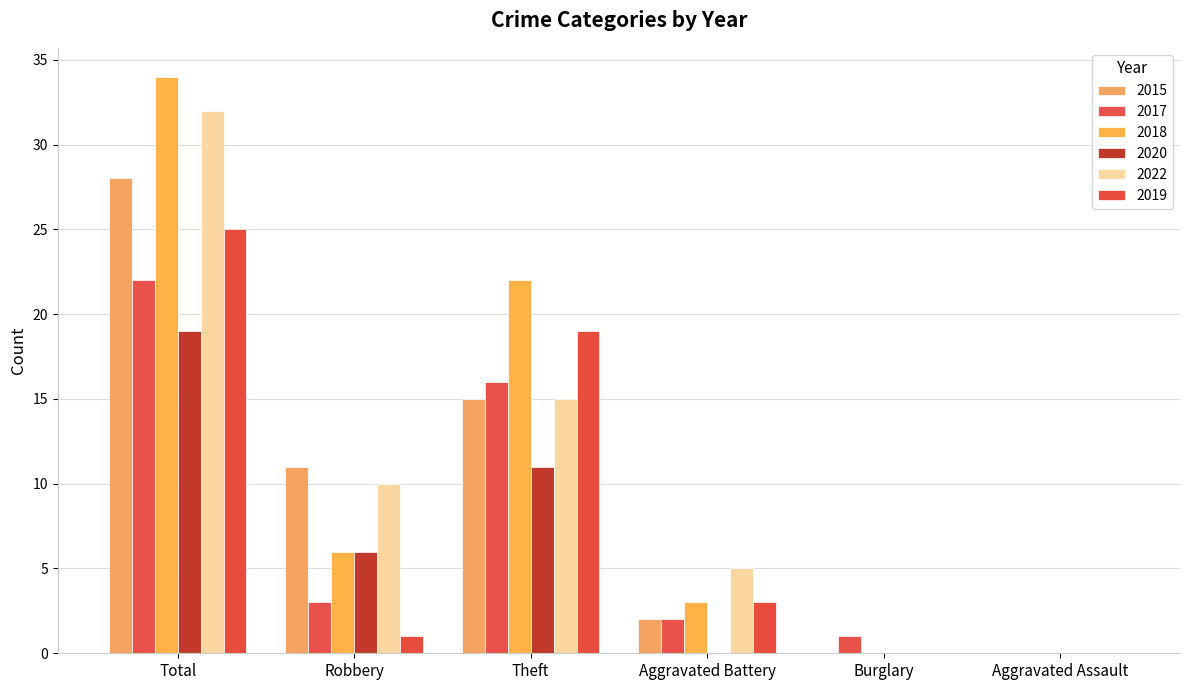

What is the label of the 1st bar from the right?

Aggravated Assault